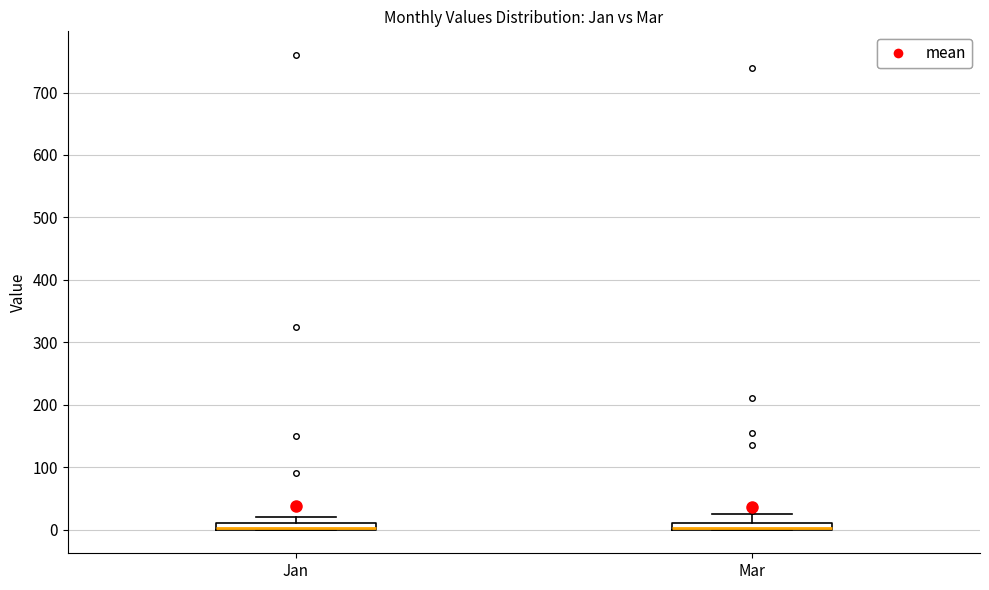

Where does the upper whisker of the box for Mar end on the y-axis? The values are not printed on the chart, so give them approximately, as read against the axis.

30